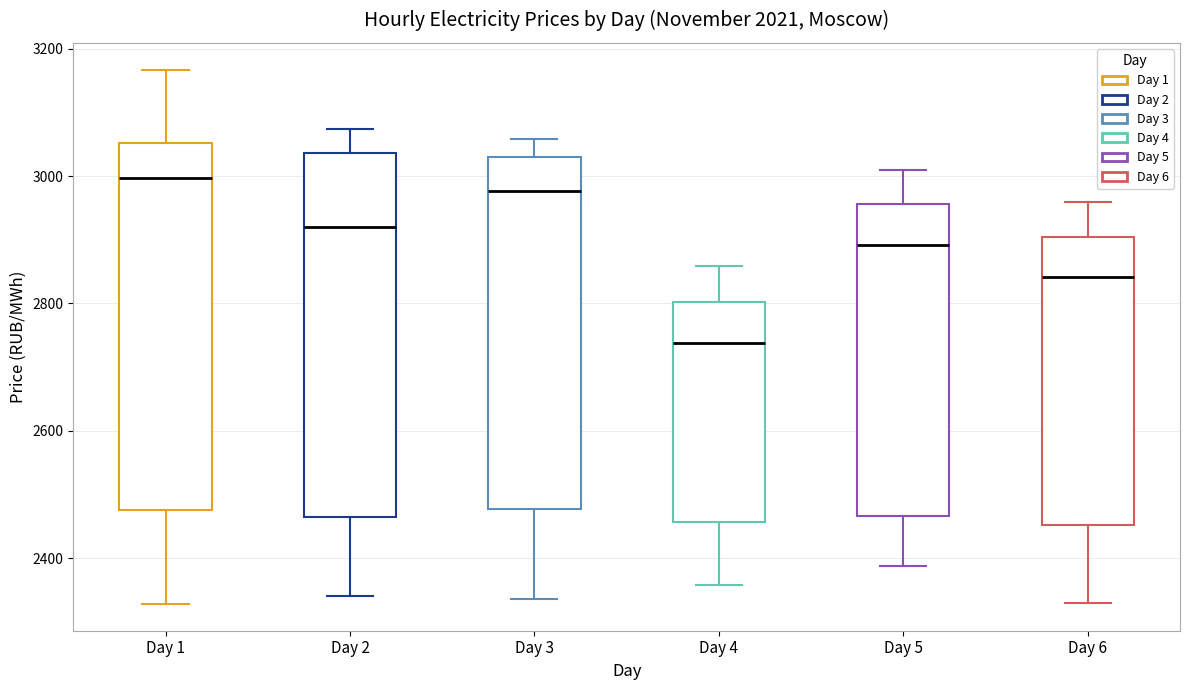

Reading left to right, transcribe this box plot: for each box, give where its median line is, the range the box spans, and where its two whiskers end, as read against the y-axis. The values are not printed on the chart, so give them approximately, as read against the axis.

Day 1: median 3000, box 2480 to 3060, whiskers 2320 to 3160
Day 2: median 2920, box 2460 to 3040, whiskers 2340 to 3080
Day 3: median 2980, box 2480 to 3020, whiskers 2340 to 3060
Day 4: median 2740, box 2460 to 2800, whiskers 2360 to 2860
Day 5: median 2900, box 2460 to 2960, whiskers 2380 to 3000
Day 6: median 2840, box 2460 to 2900, whiskers 2320 to 2960